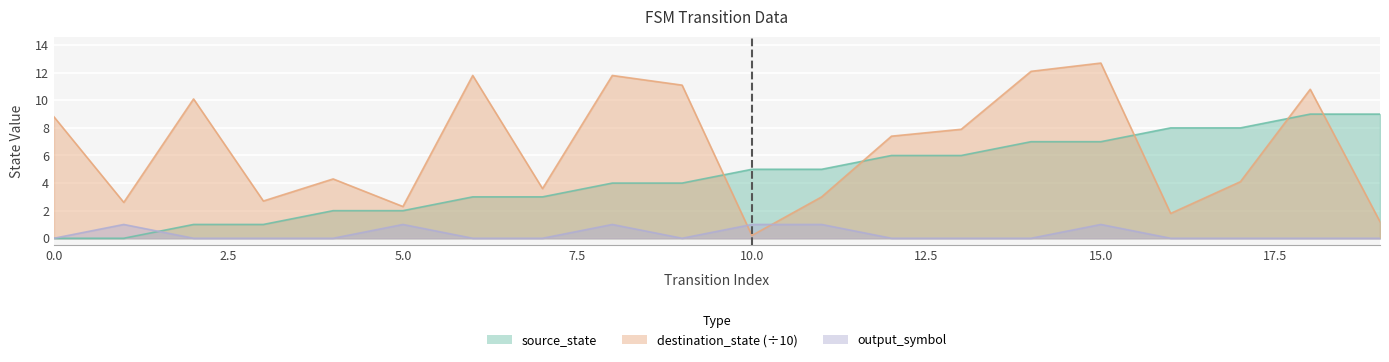

Rank the series at 17 from highest to lowest value.

source_state, destination_state, output_symbol